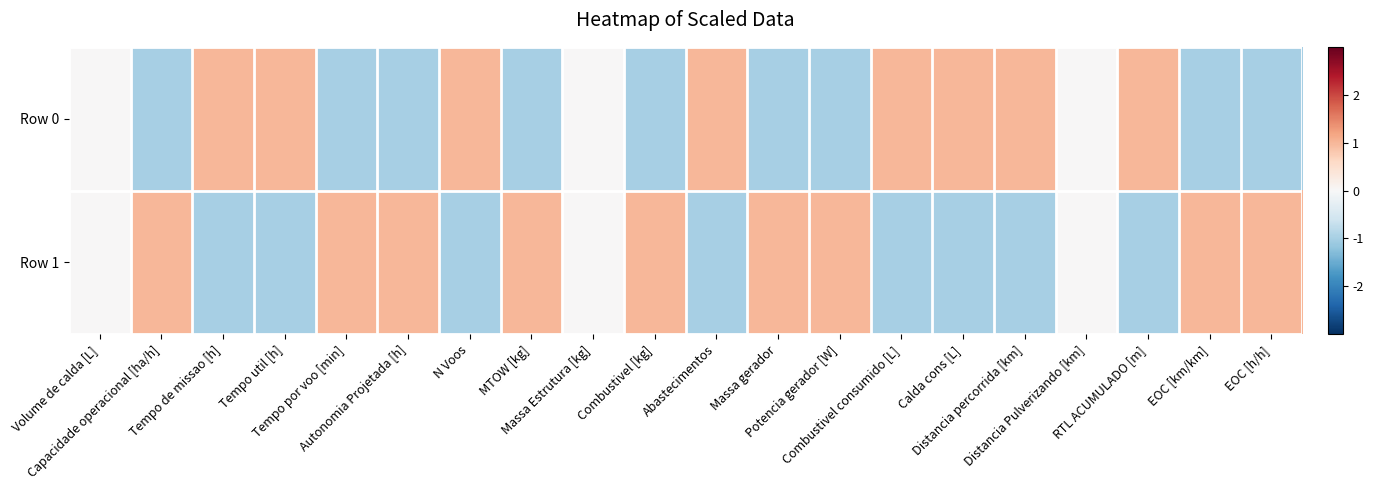

Which series has the widest spread of values?

Row 1